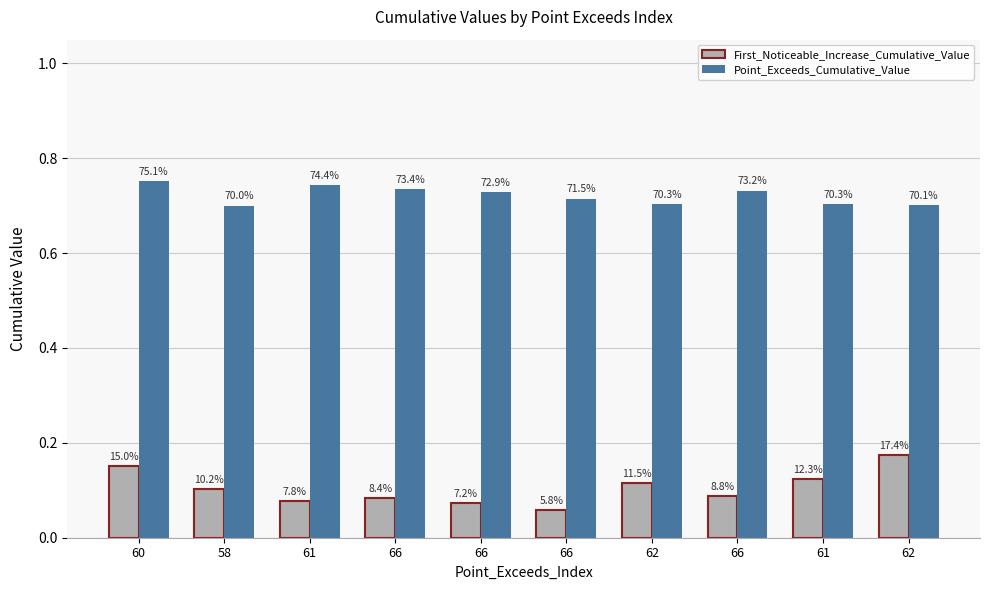

Where is First_Noticeable_Increase_Cumulative_Value nearest to the value 0?

66